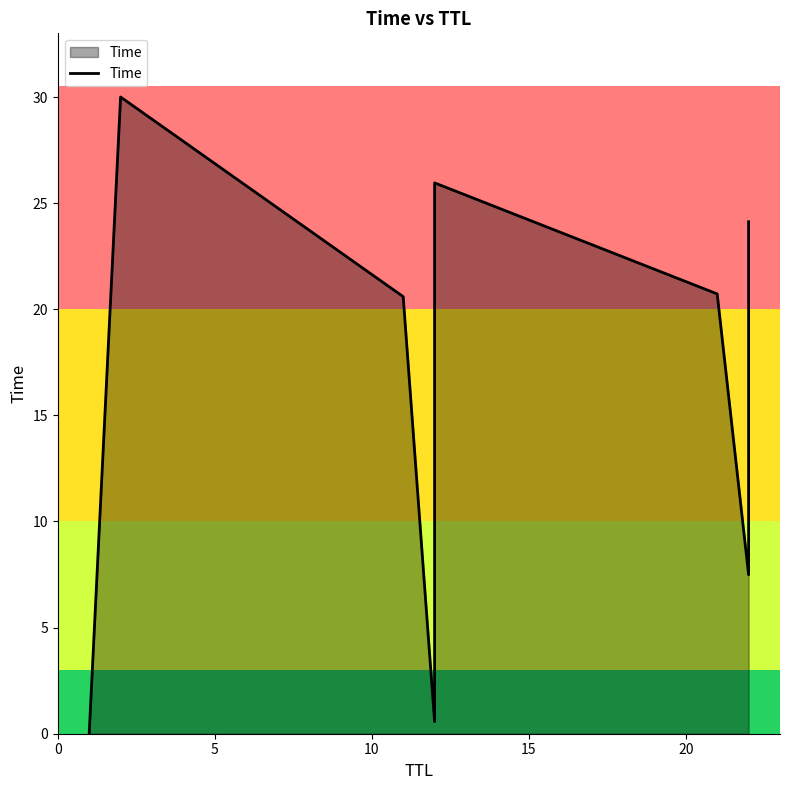

What is the difference between the maximum and minimum values?

30.0